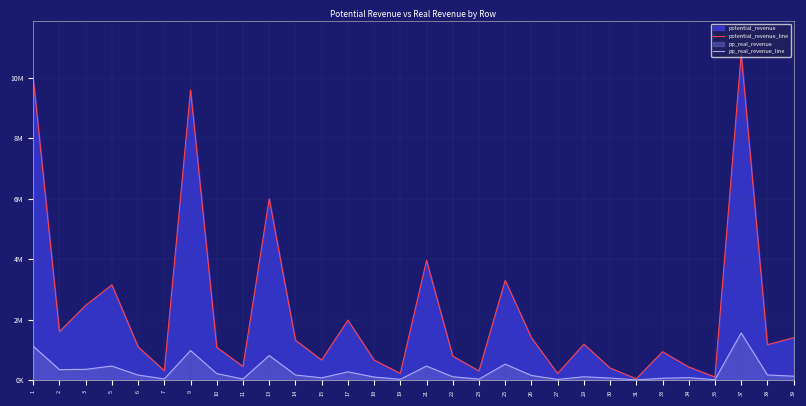

What is the difference between the maximum and minimum values in the potential_revenue_line series?

10758000